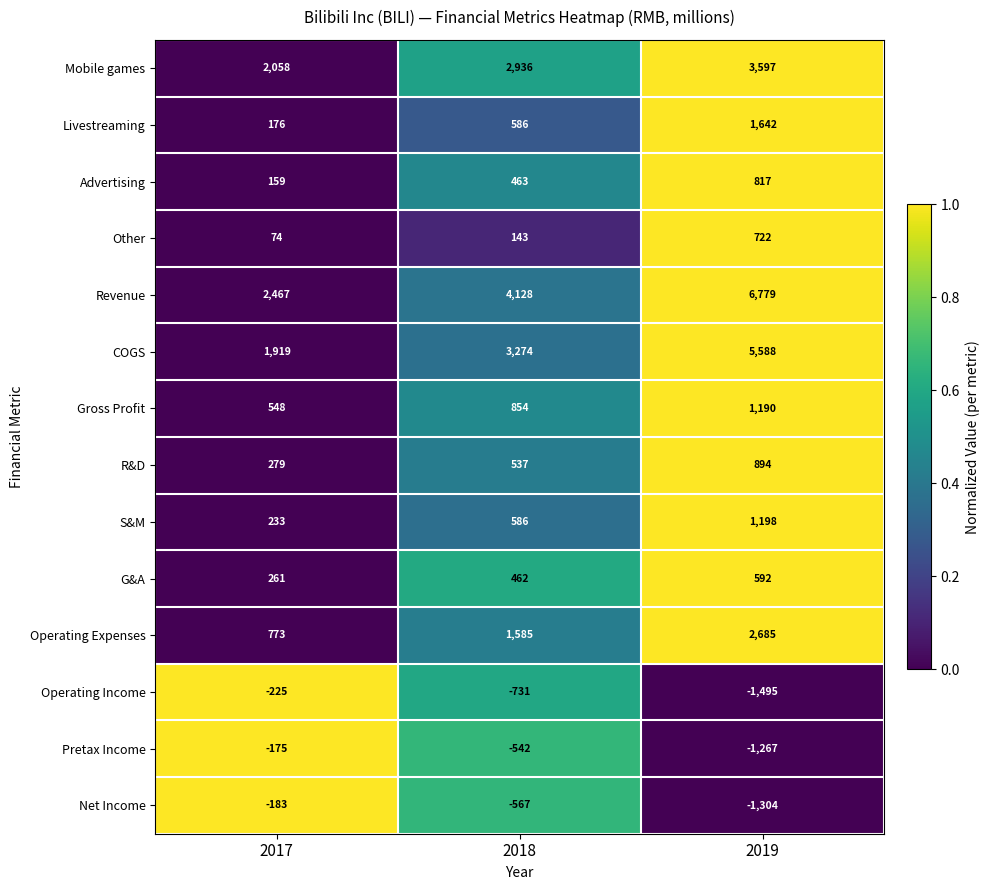

Which category has the lowest value in the Net Income series?

2019